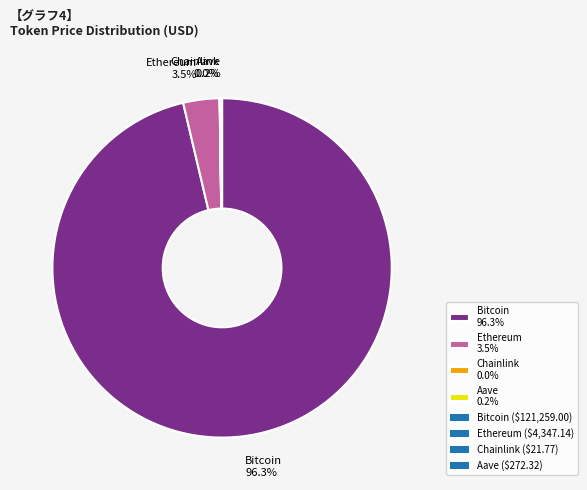

To the nearest percent, what percentage of the pie is Bitcoin?

96%